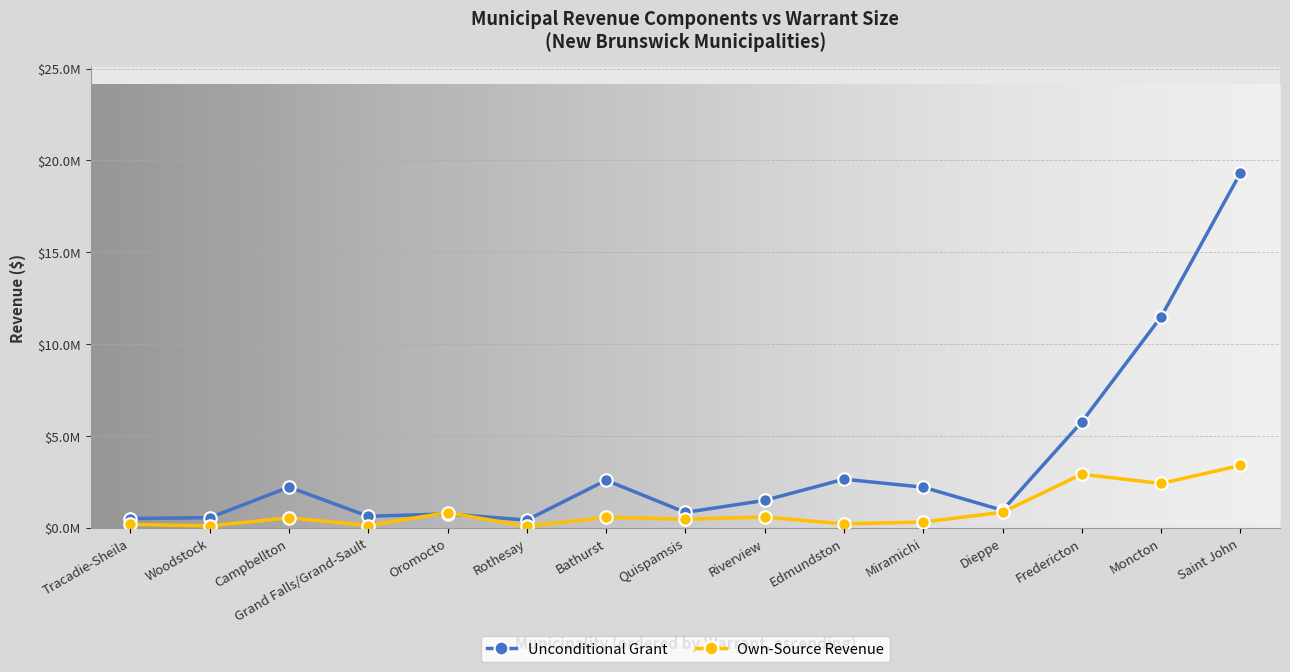

True or false: Own-Source Revenue has more than 0 interior local peaks.

True